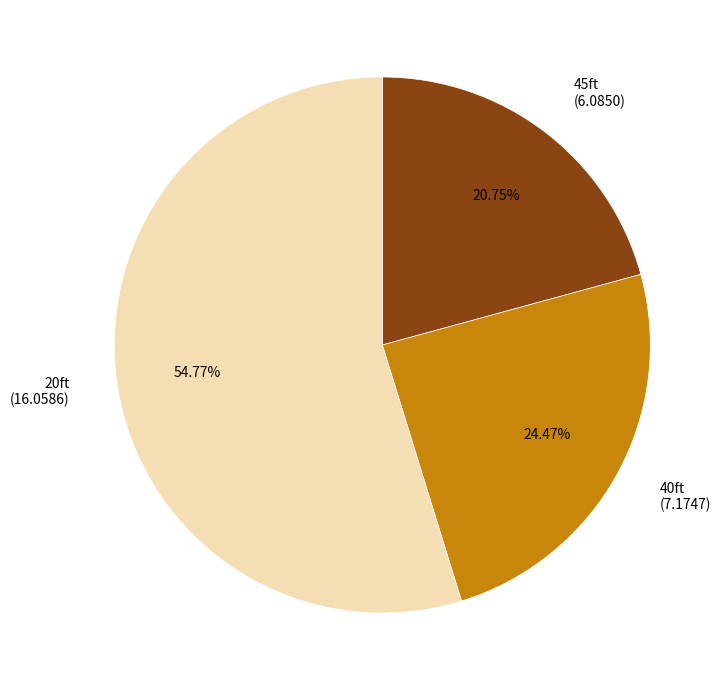

Is there a majority slice in this chart?

Yes